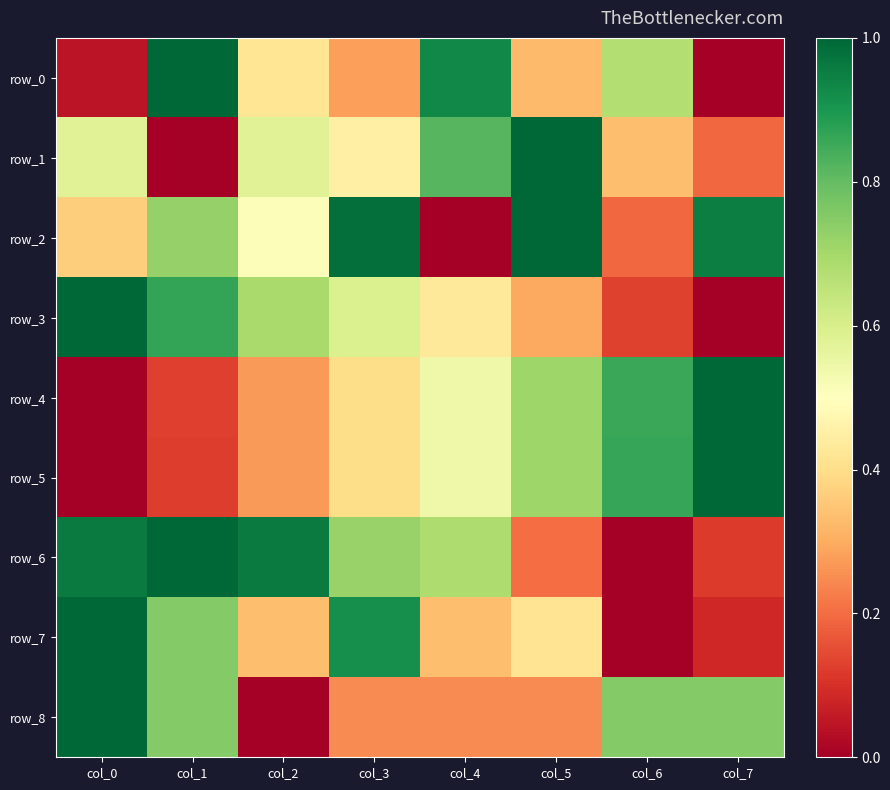

Is it true that row_6 equals 1.7 at col_1?

False